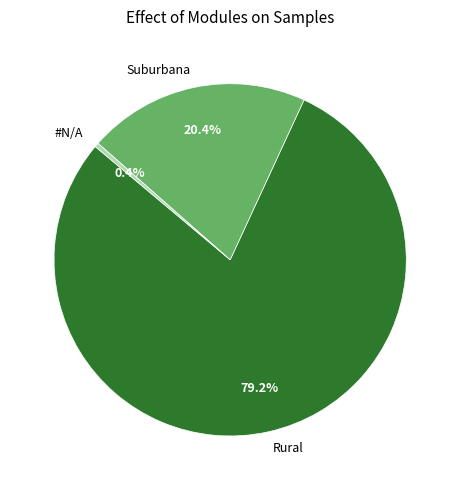

The Rural slice represents 86% of the pie. True or false?

False